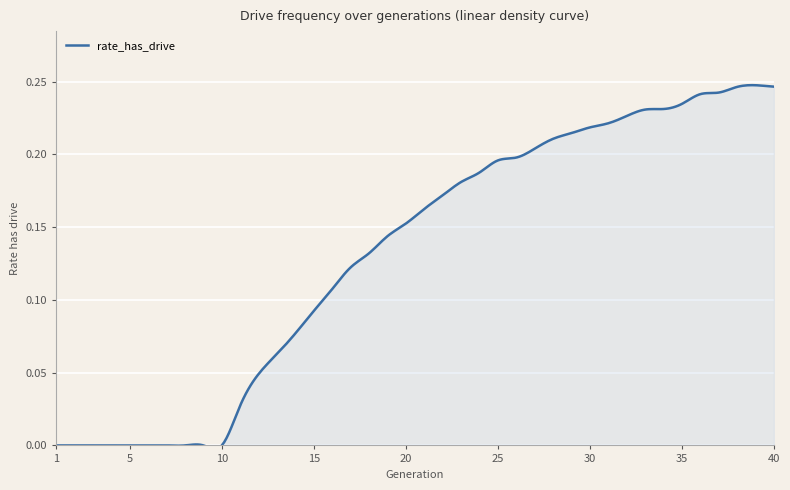

Does the chart have visible grid lines?

Yes